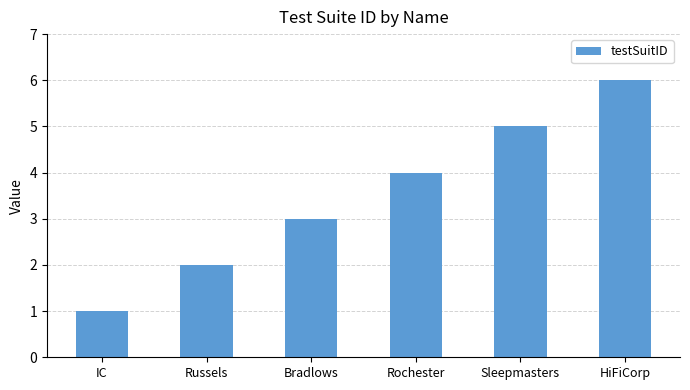

How many distinct data groups are displayed?

1